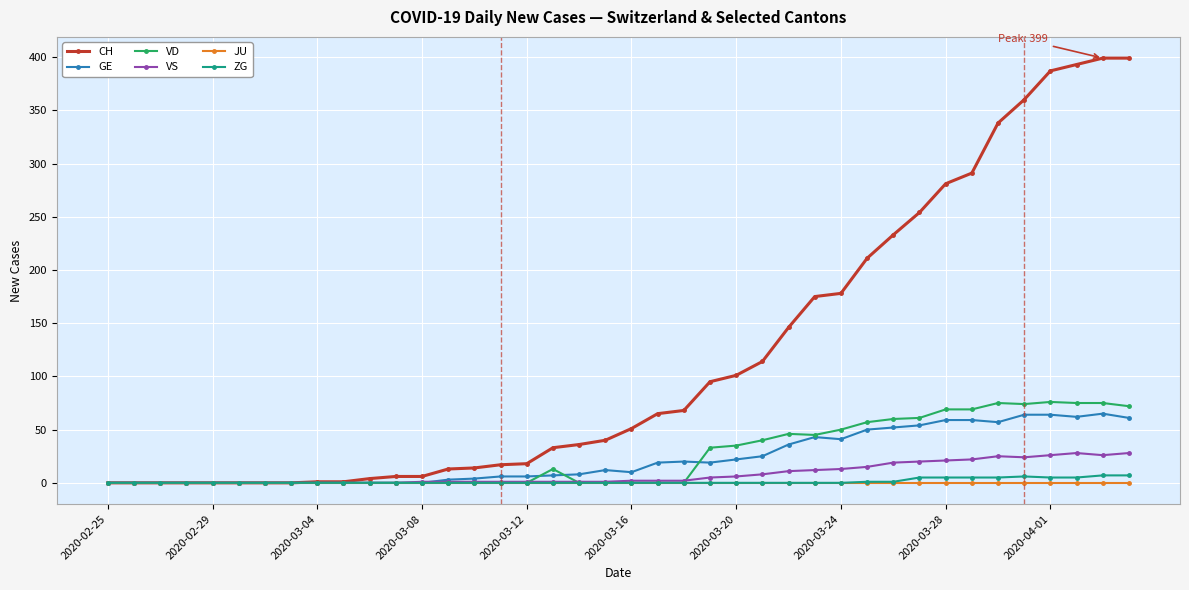

Which series has the largest total across all categories?

CH